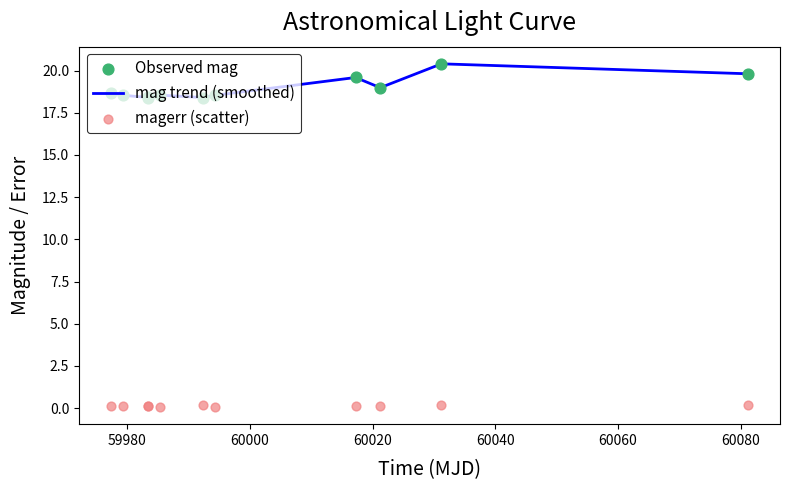

What is the total value across all series at 60040?

37.2